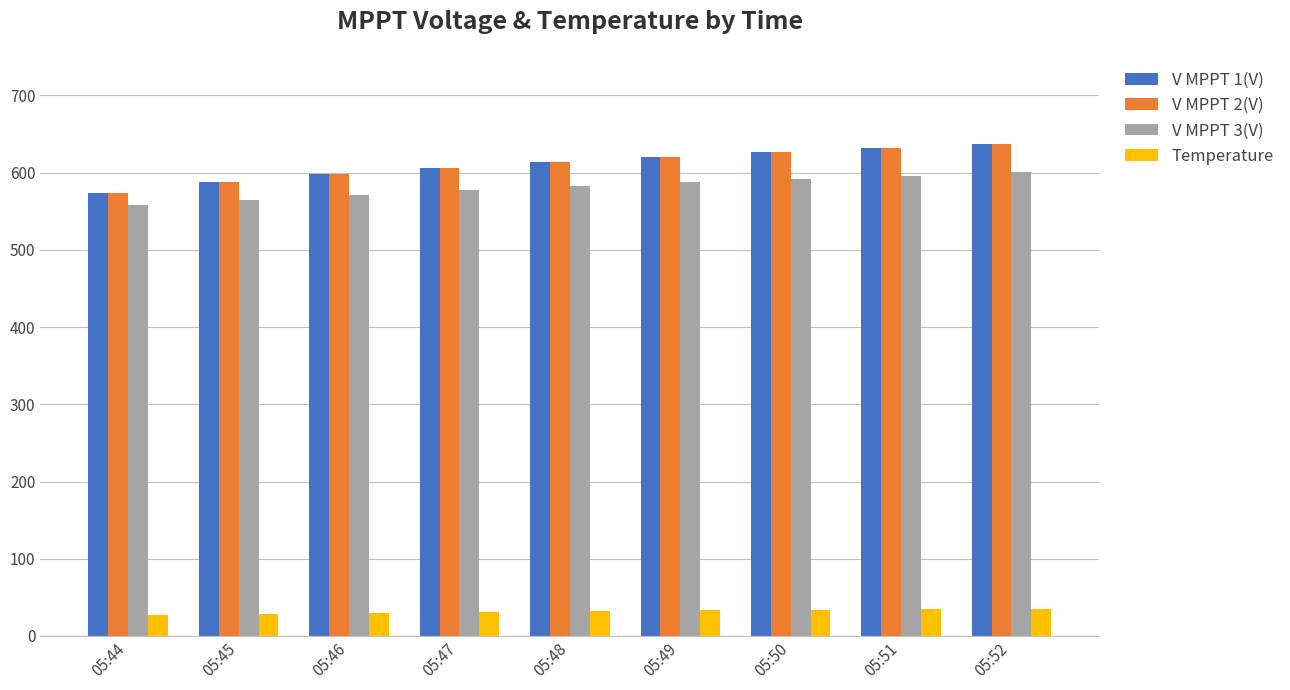

True or false: Temperature has a value of 57.9 at 05:52.

False